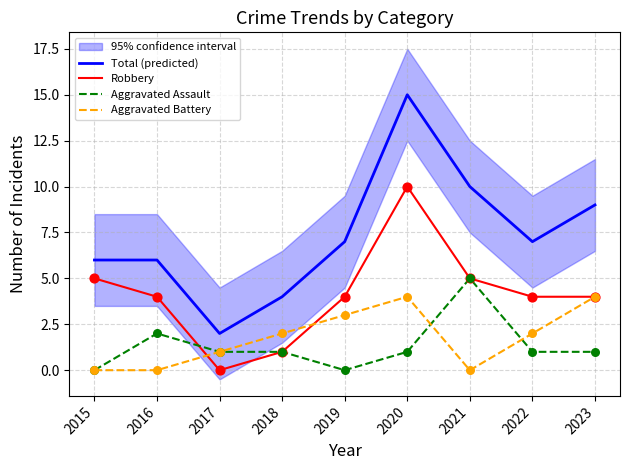

Which series has the largest Y range (max minus min)?

Total (predicted)